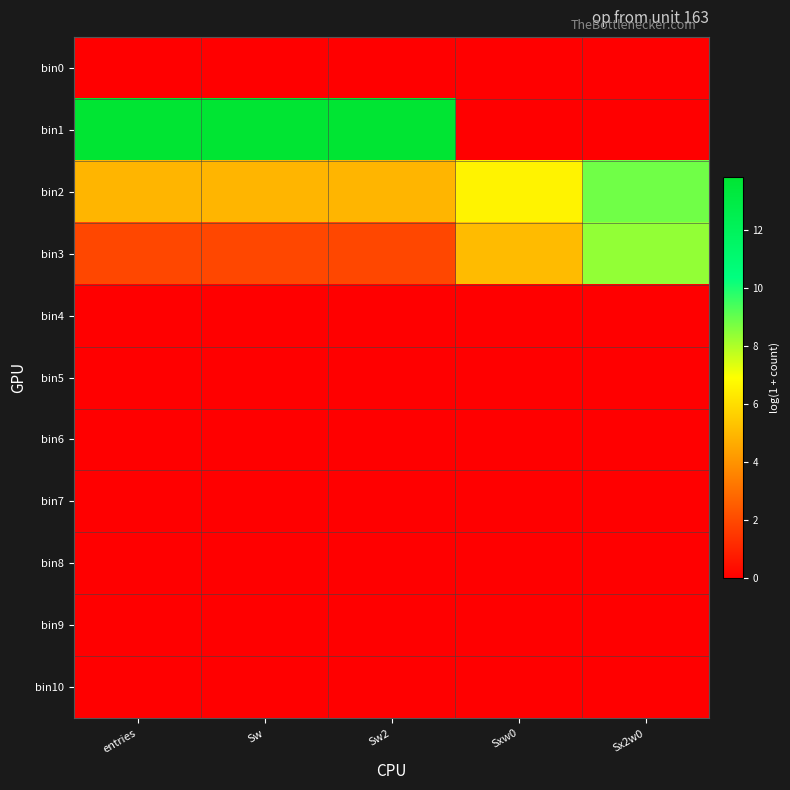

Between entries and Sw, which is larger?

entries